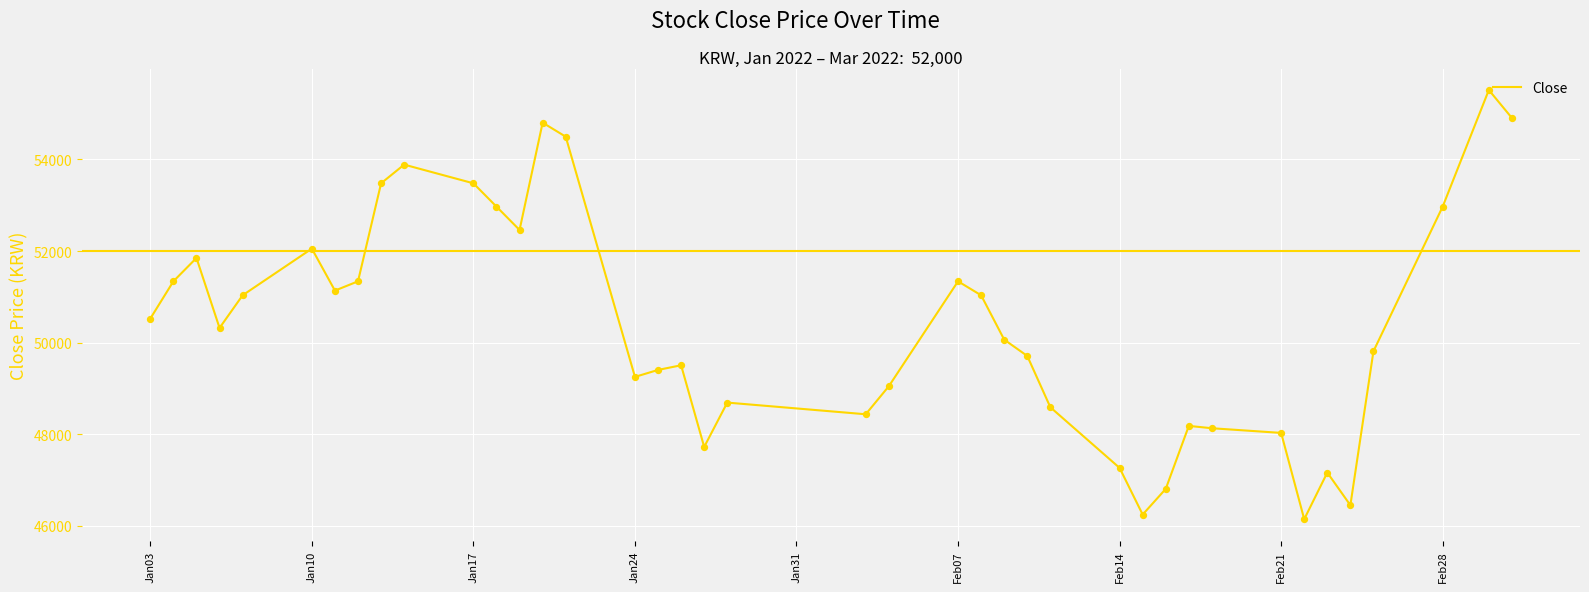

What is the greatest value displayed?

55516